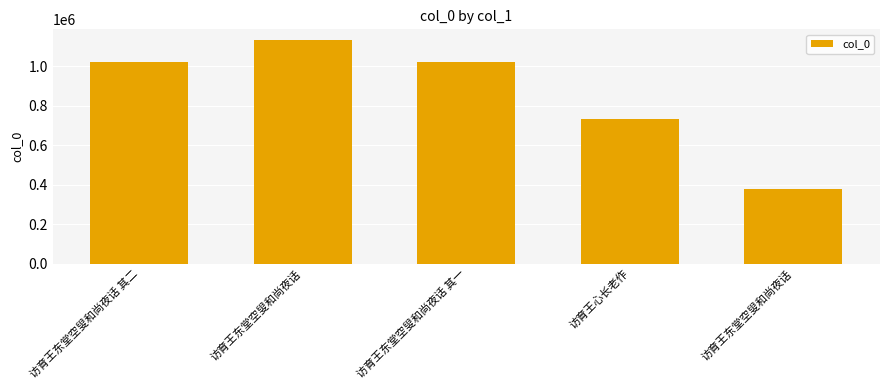

How many categories are shown in the chart?

5